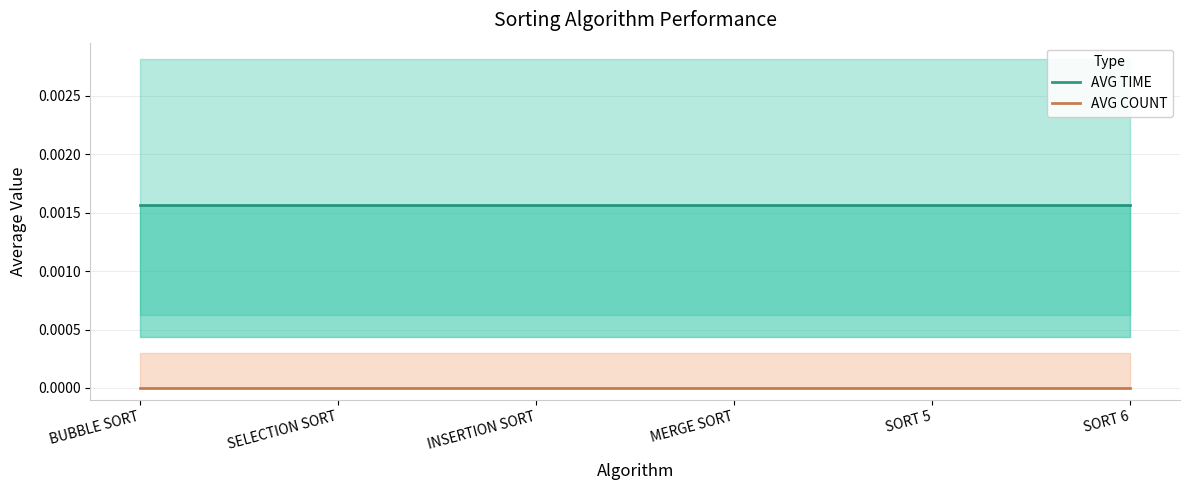

At BUBBLE SORT, list the series in order from largest to smallest.

AVG TIME, AVG COUNT